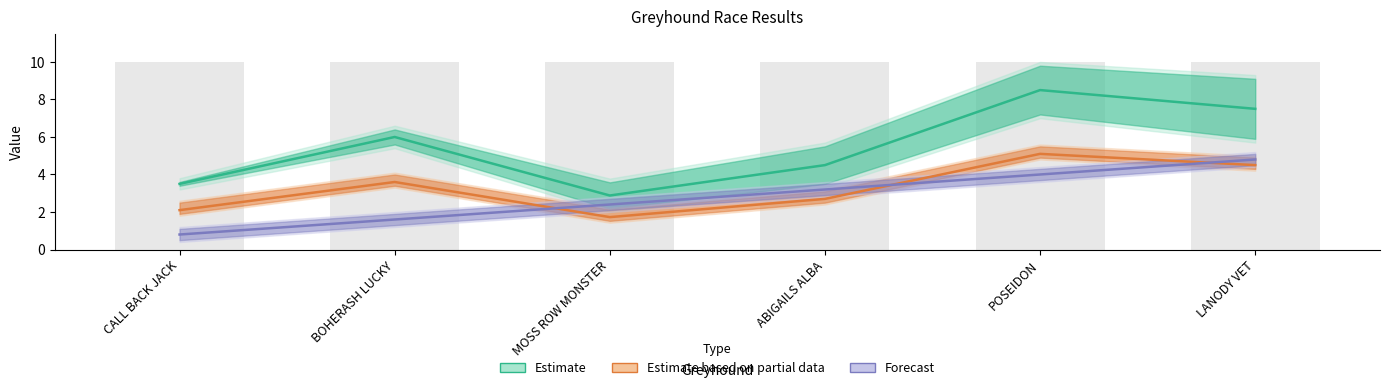

What is the difference between the second highest and second lowest values in the Forecast series?

2.4